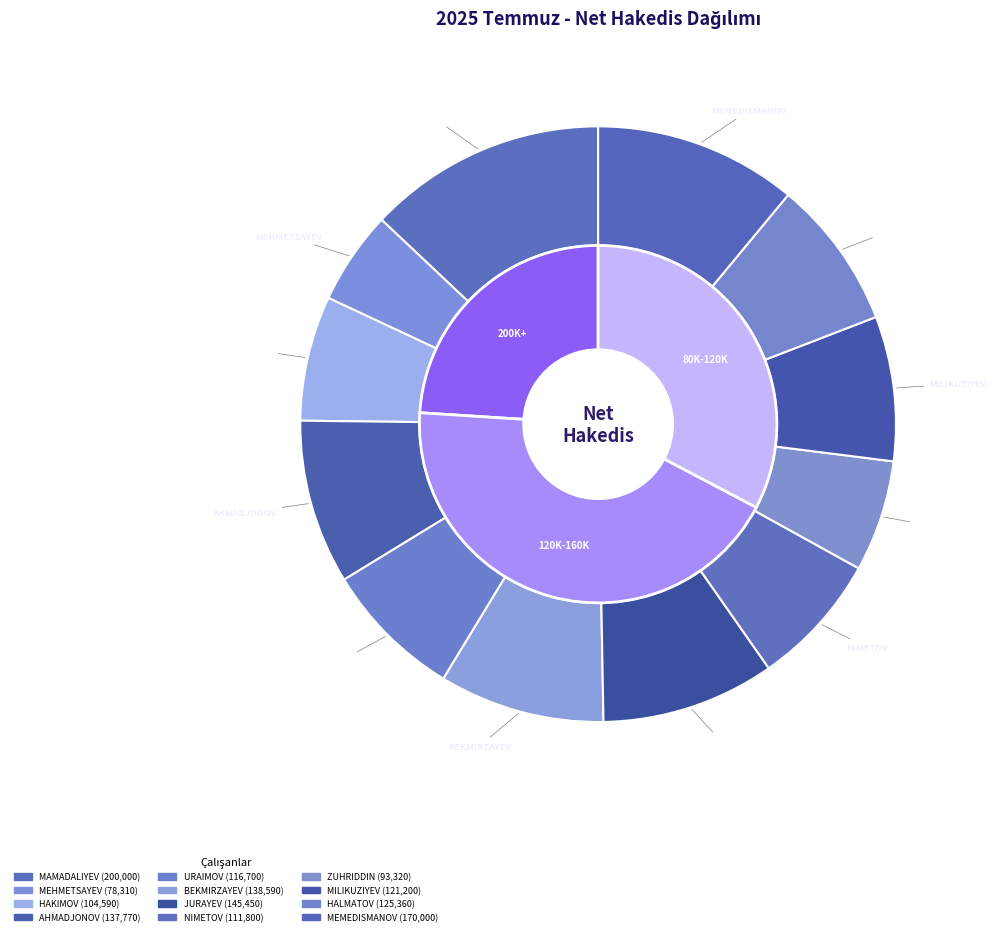

To the nearest percent, what is the difference between the BEKMIRZAYEV BUNYATCAN and ZUHRIDDIN KADIROV slice percentages?

3%